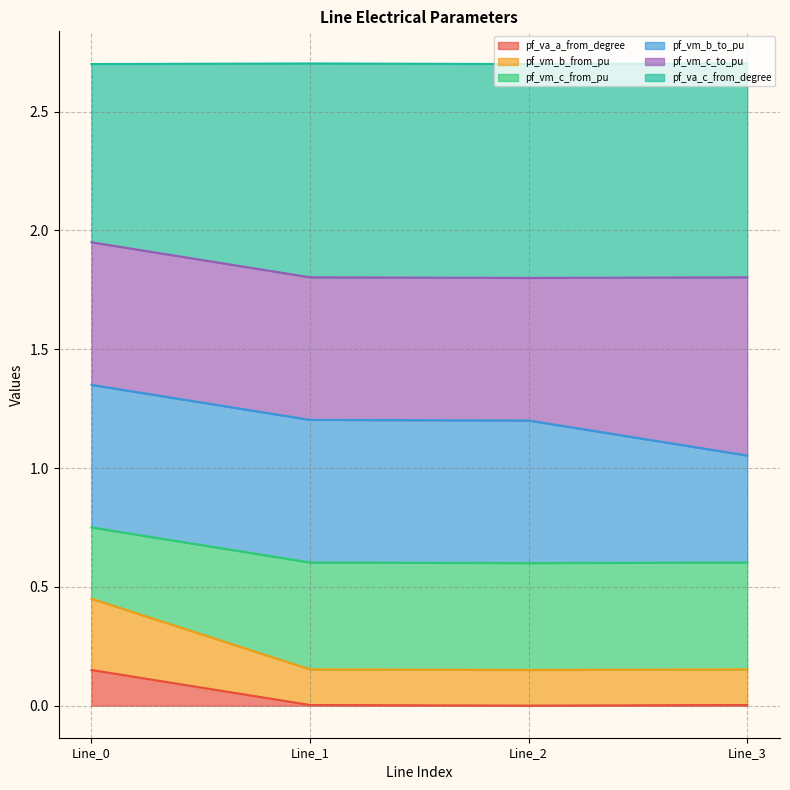

What is the total value across all series at Line_2?

2.7